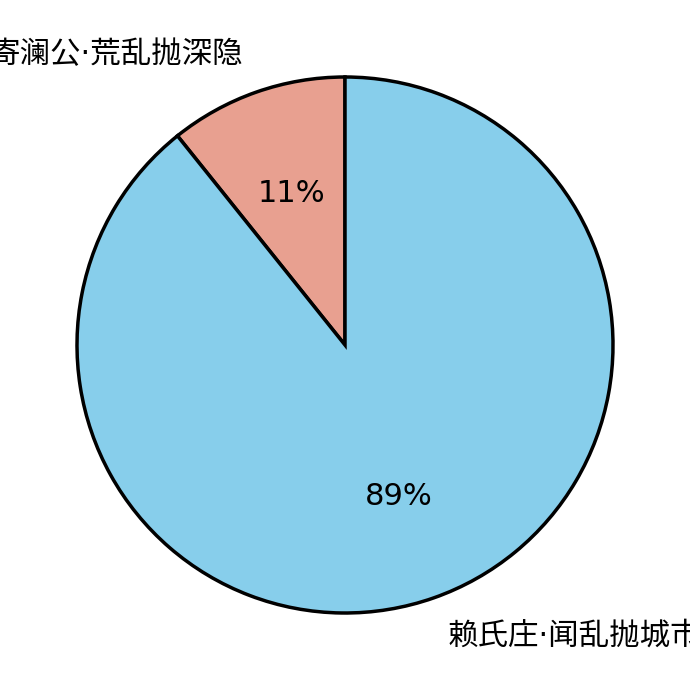

Does any single category account for the majority?

Yes